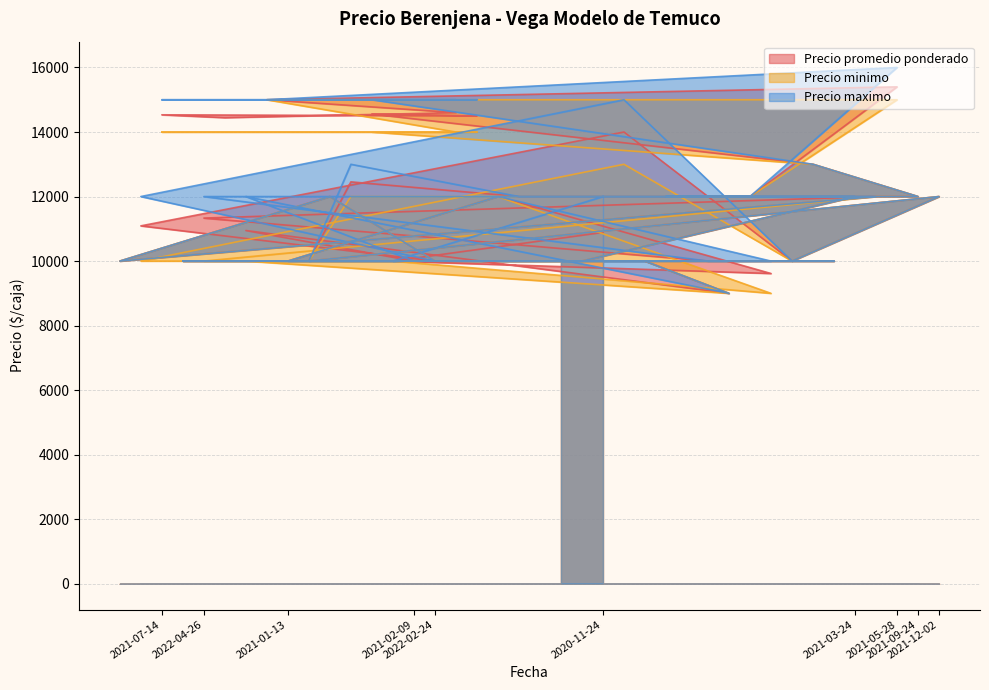

Where is Precio minimo nearest to the value 12000?

2022-03-23